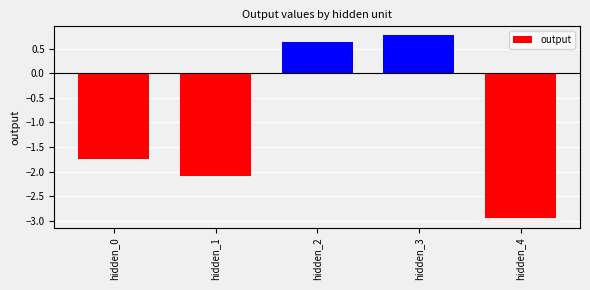

How many values are below zero?

3